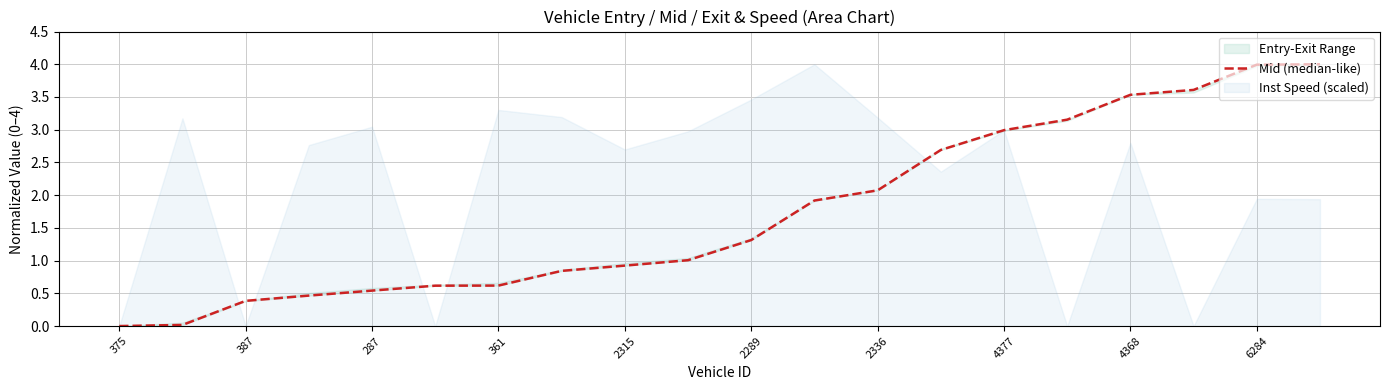

At which category does the chart reach its peak across all series?

19